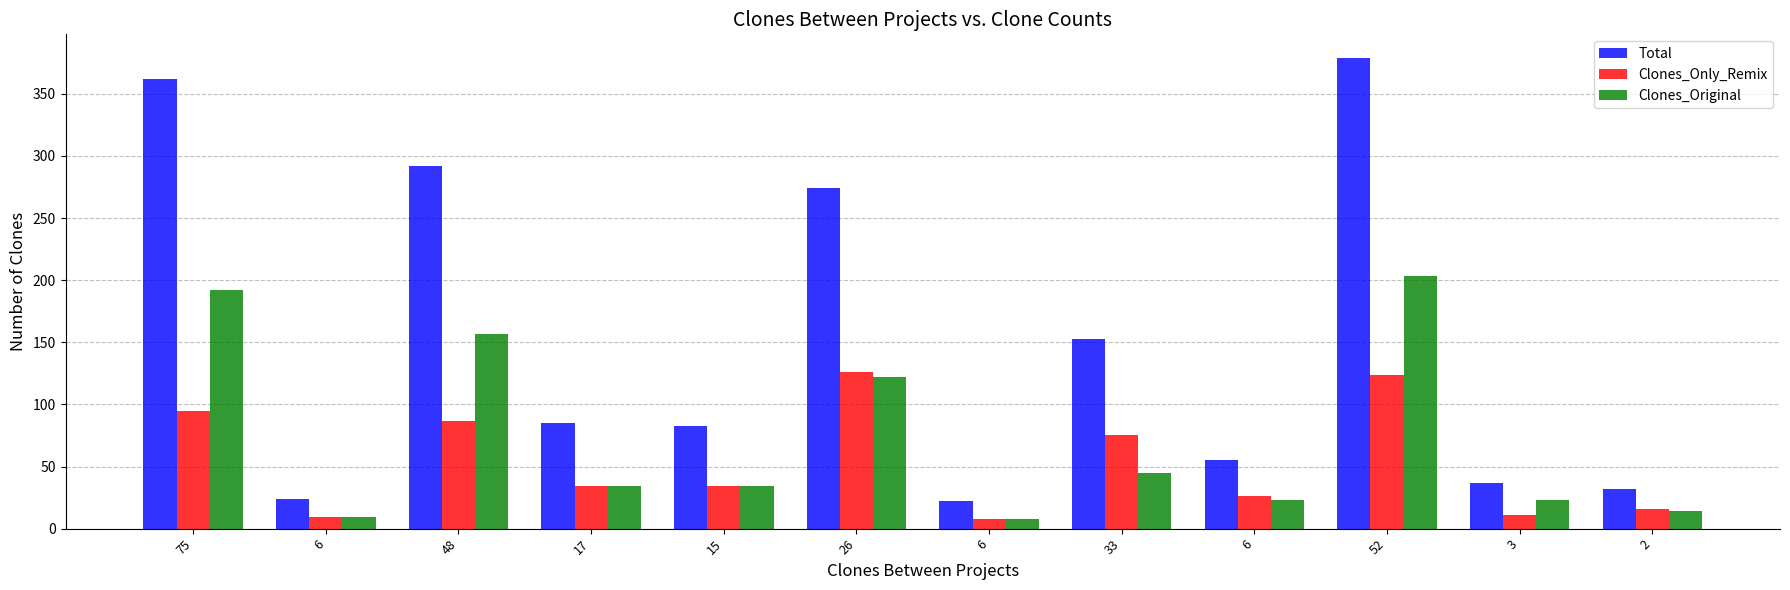

What is the sum of the Clones_Original values at 52 and 3?

226